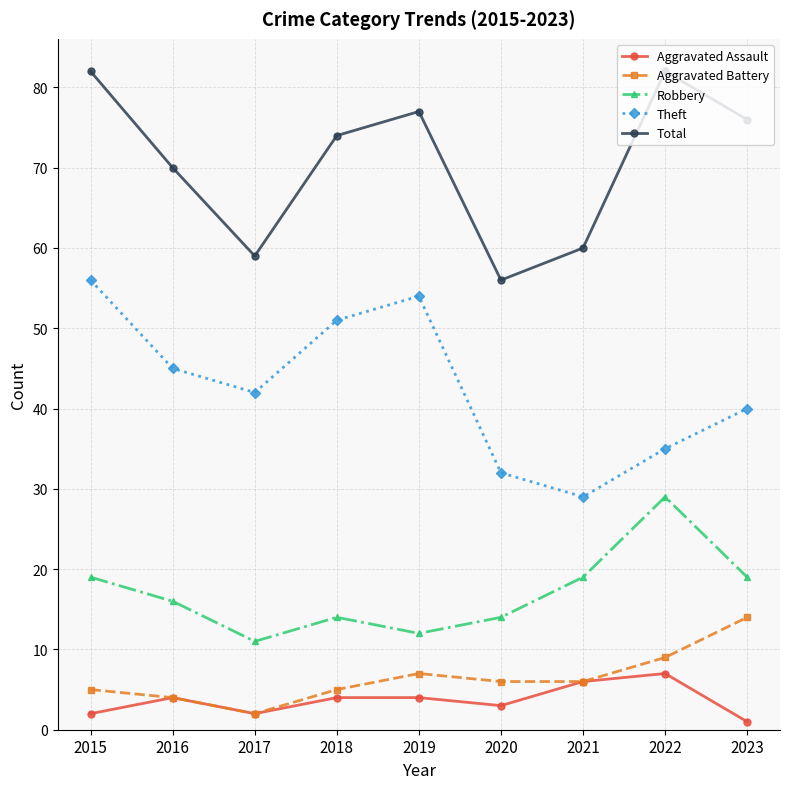

In Robbery, how many points are lower than both neighbors (excluding endpoints)?

2